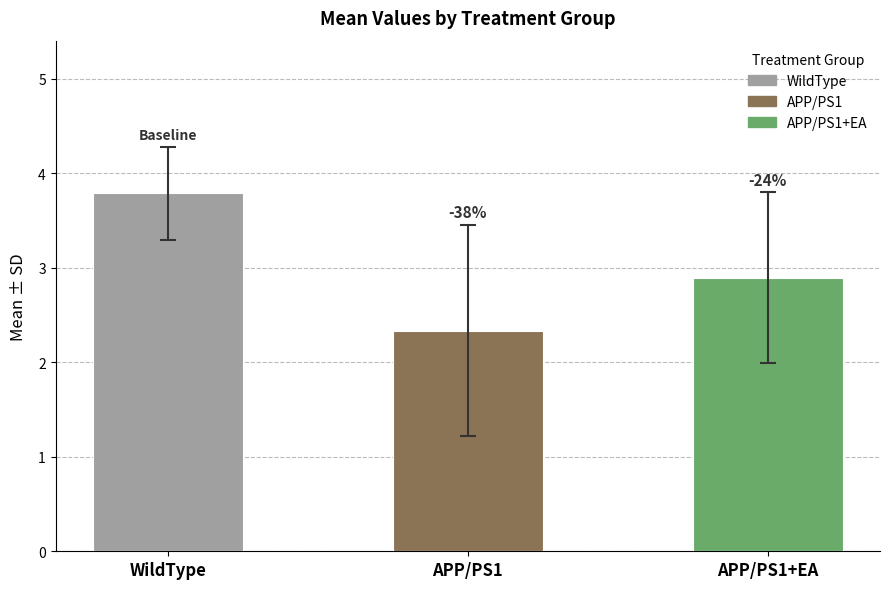

Which has a higher value, APP/PS1 or APP/PS1+EA?

APP/PS1+EA